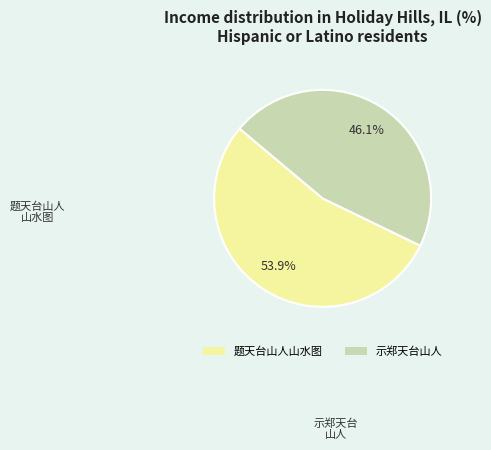

What is the largest slice in the pie chart?

题天台山人山水图